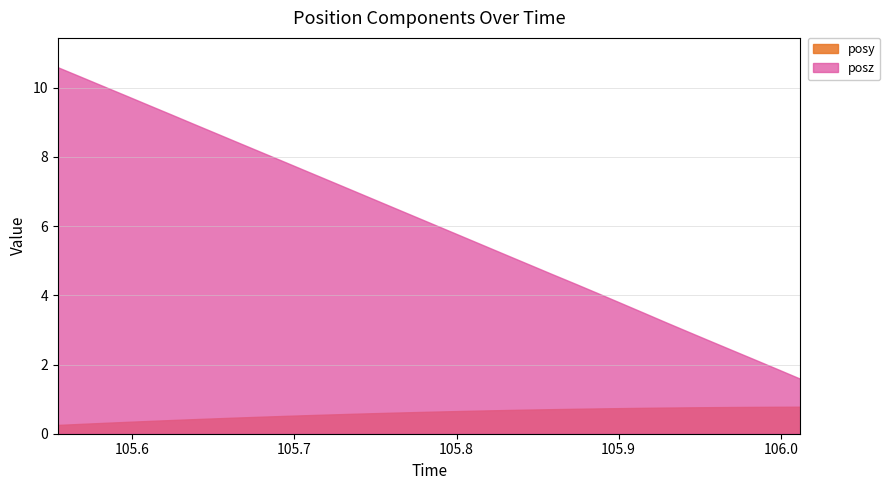

At 105.7486, list the series in order from largest to smallest.

posz, posy